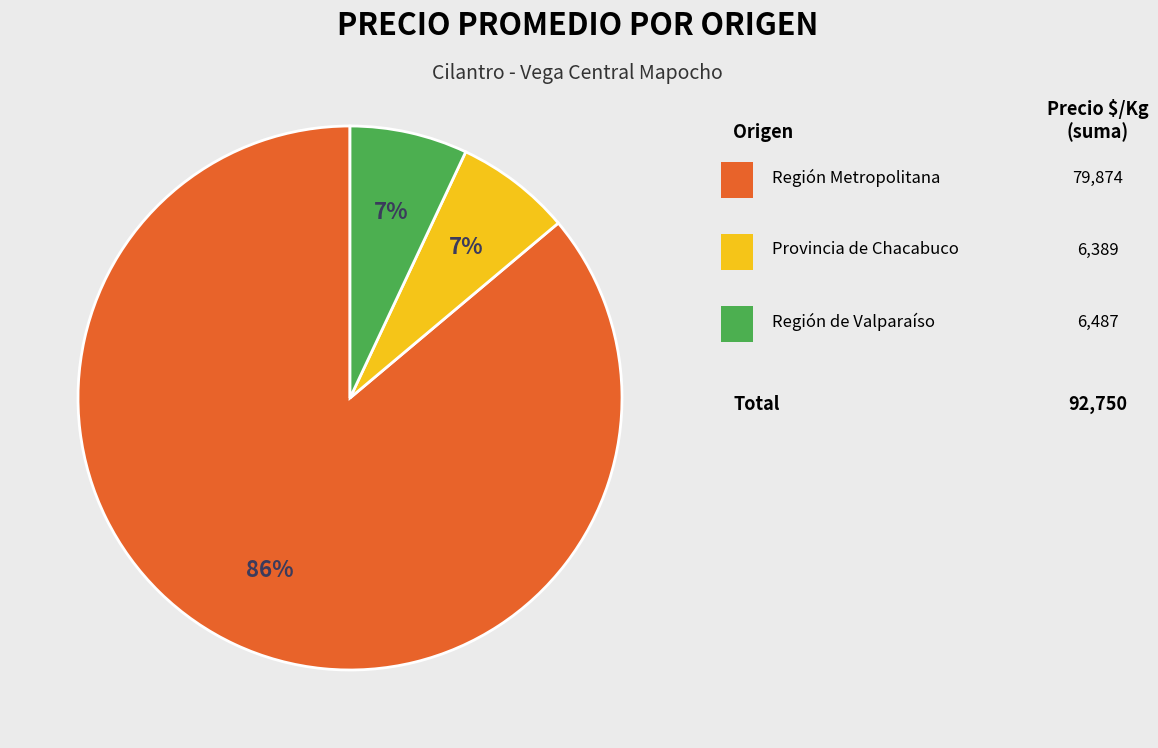

Does any single category account for the majority?

Yes